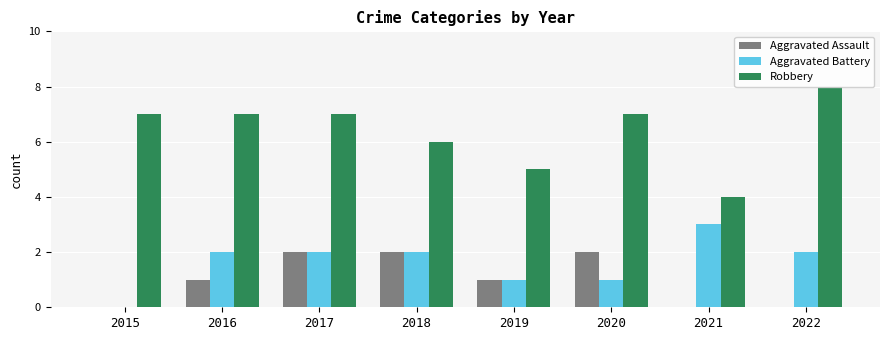

Which series has the widest spread of values?

Robbery